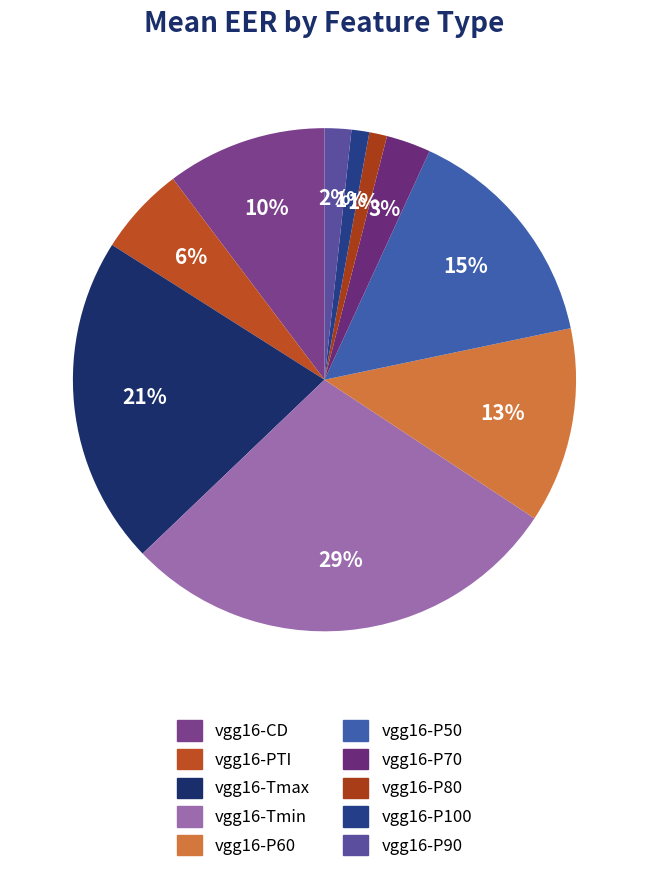

To the nearest percent, what is the average slice percentage?

10%